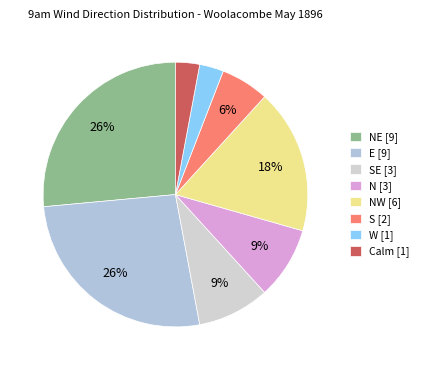

How many slices are in this pie chart?

8